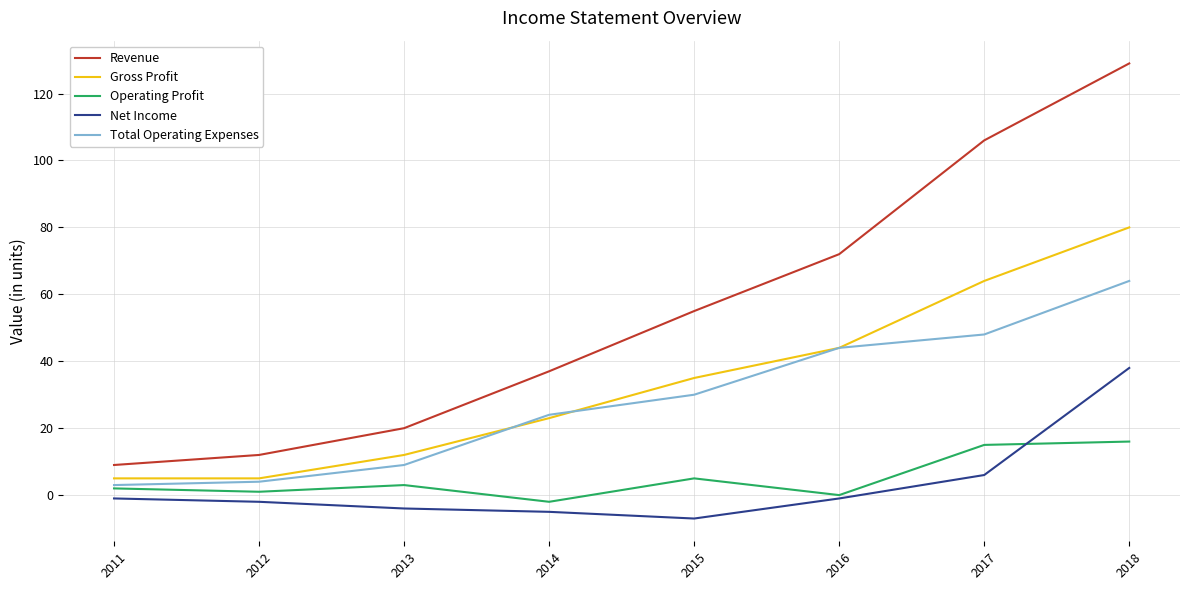

Is this an area chart (filled region under the line)?

No